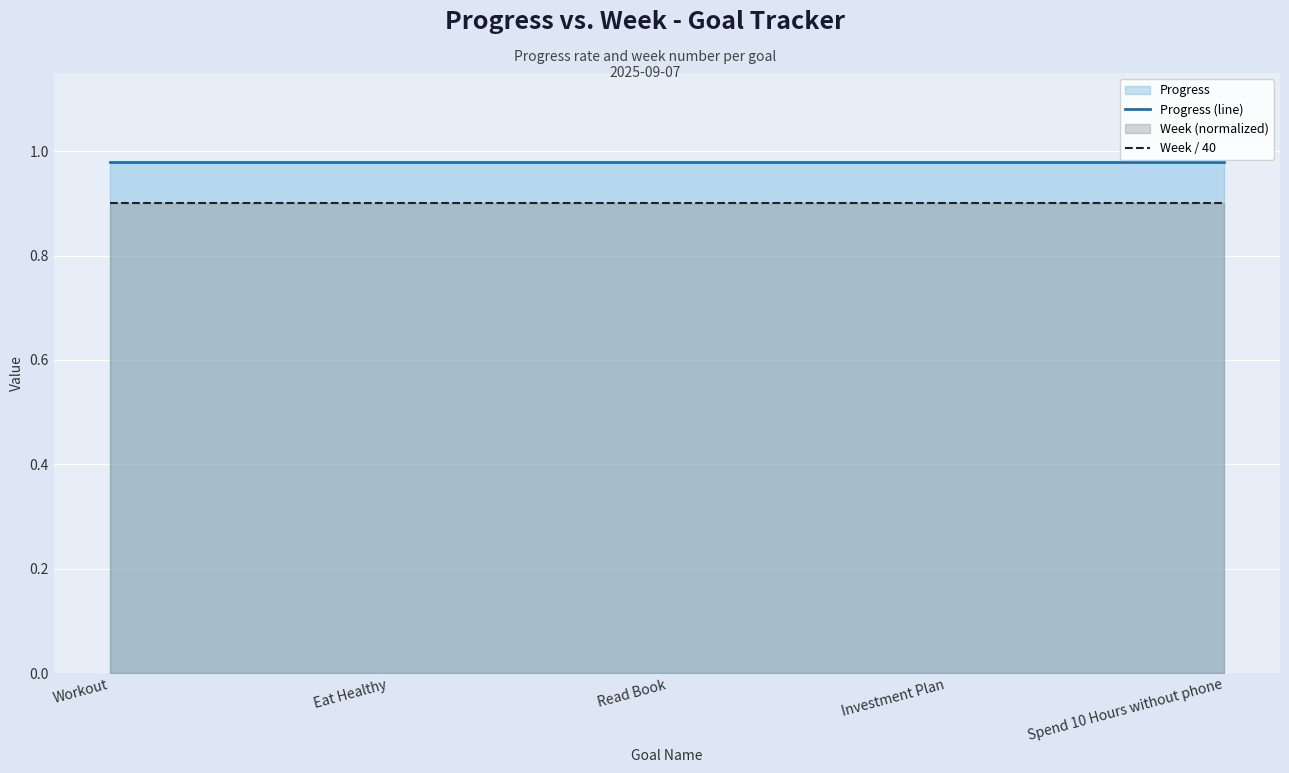

What is the label of the 5th point from the right?

Workout